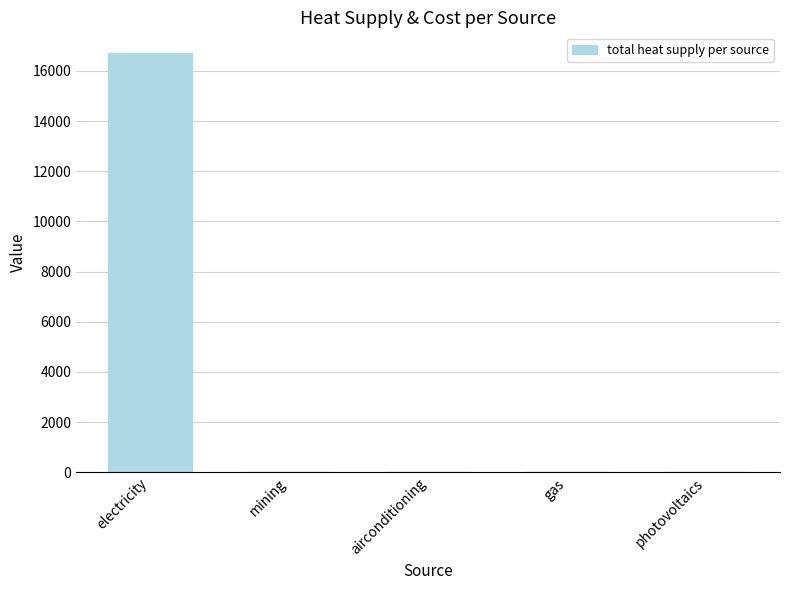

Are the bars grouped side by side (vs. stacked)?

No